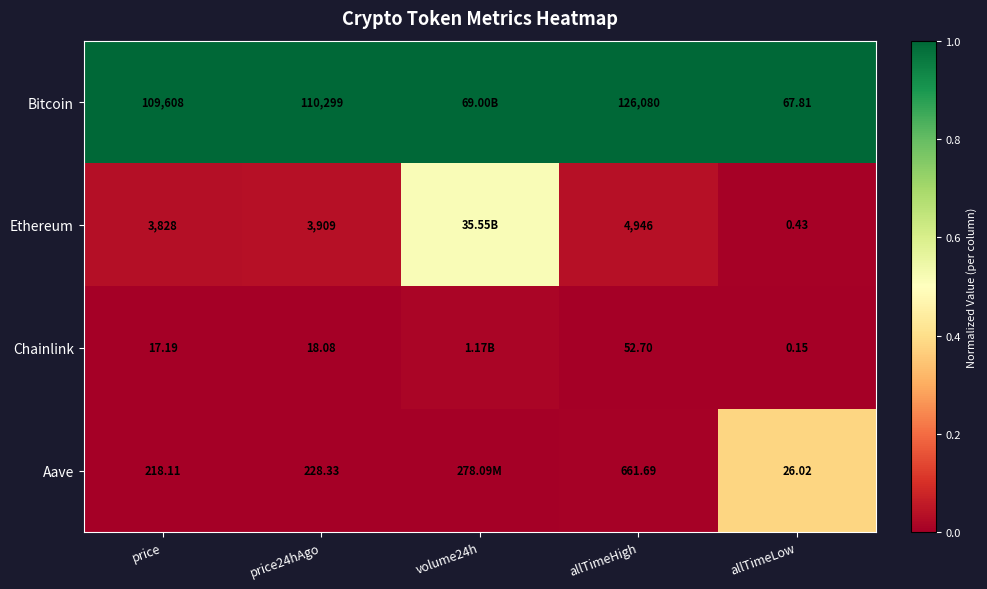

Which has a higher value, price24hAgo or price?

price24hAgo